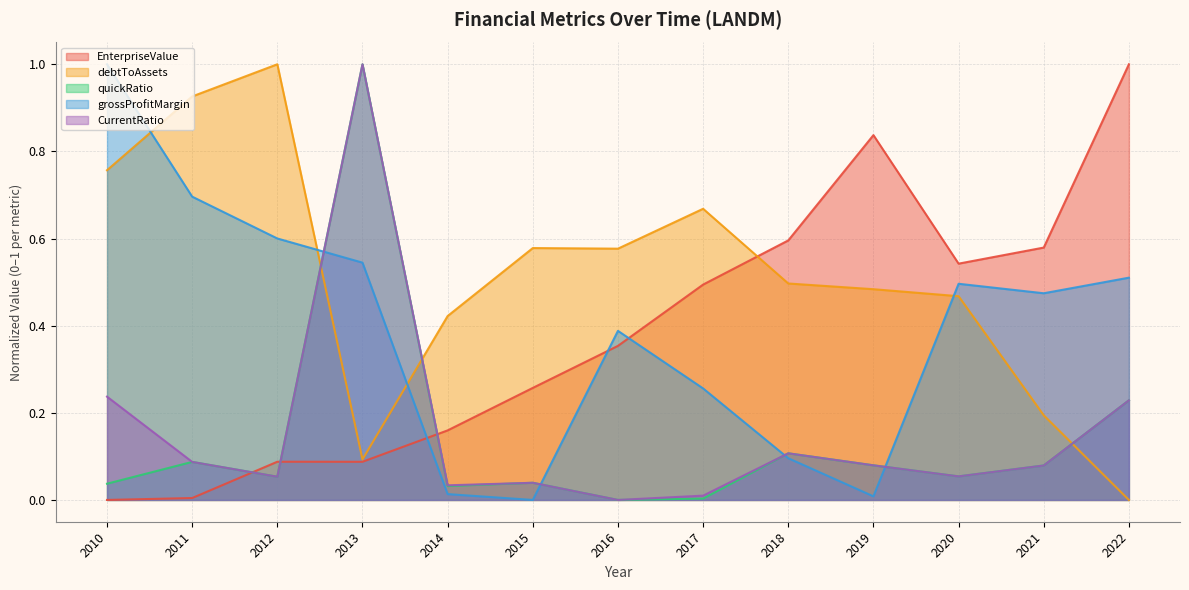

The value of CurrentRatio at 2020 is 0.1. True or false?

False